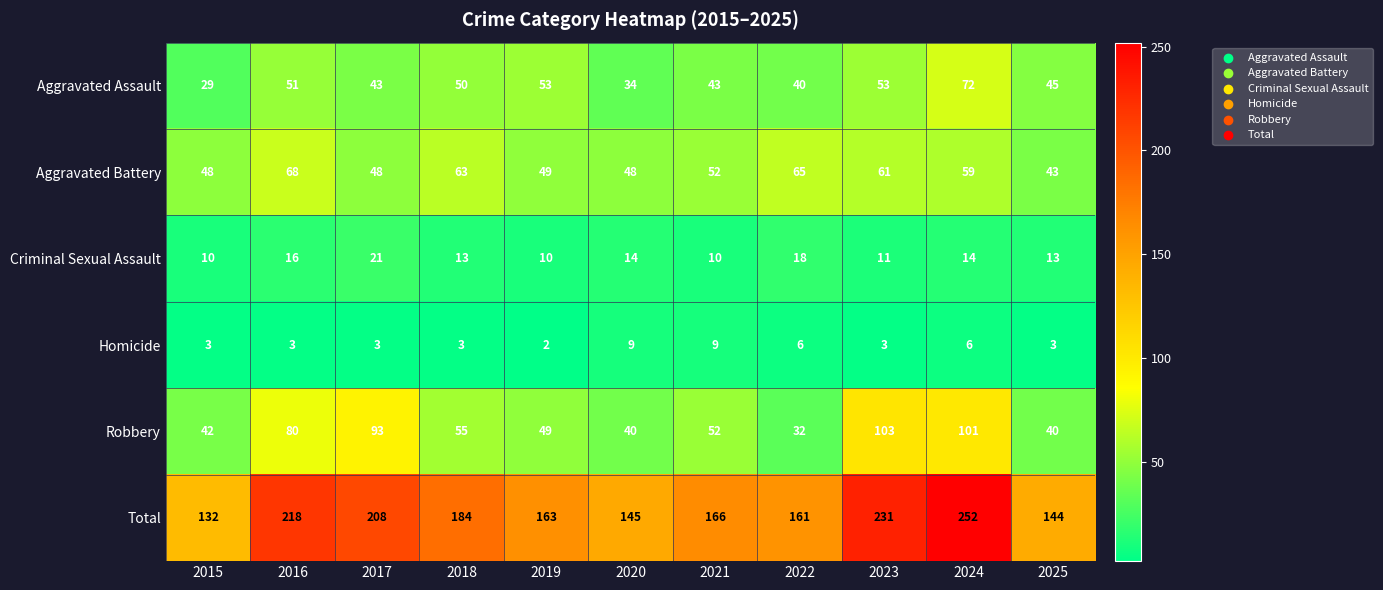

Where is Robbery nearest to the value 67?

2018